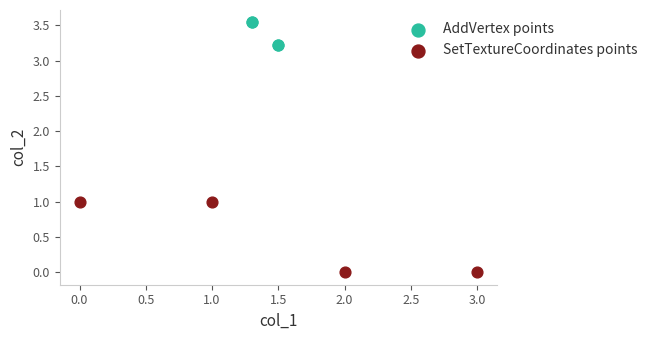

Which series contains the highest Y value?

AddVertex points